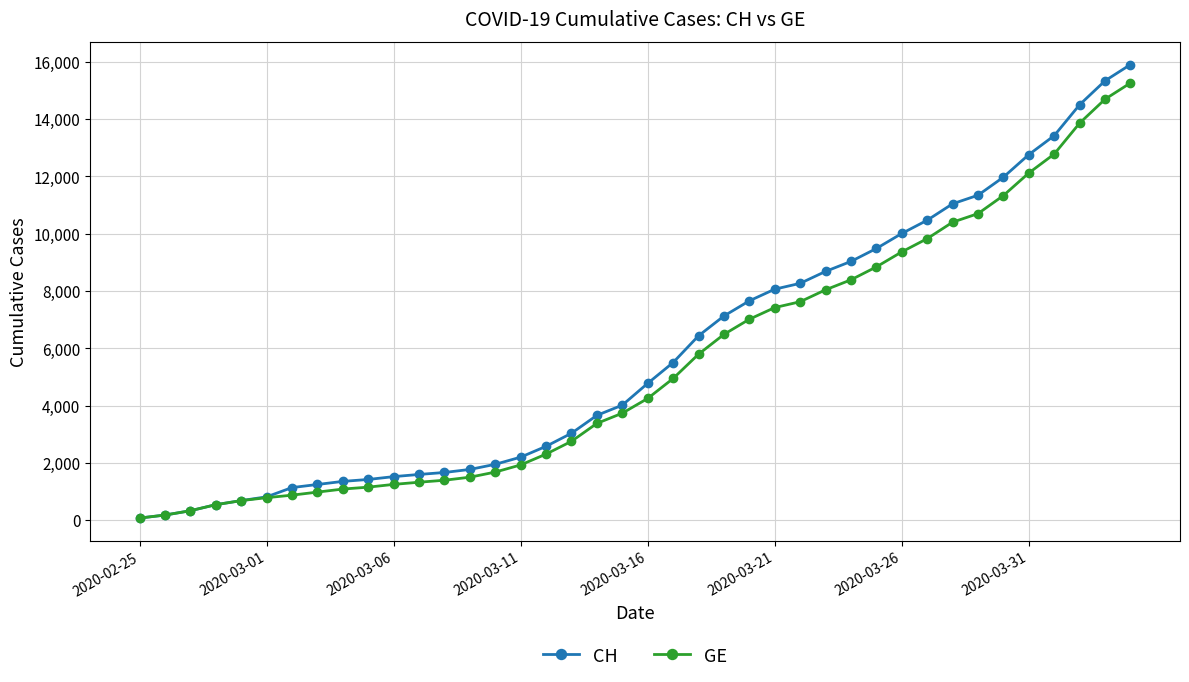

What is the maximum value shown in the chart?

15900